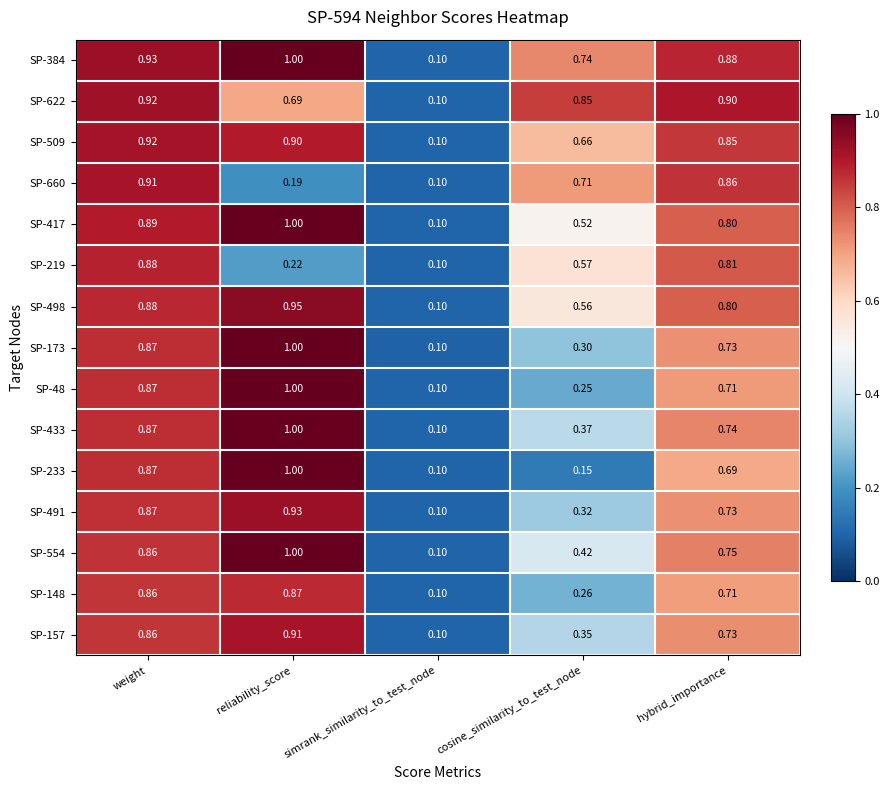

At which category is the sum across all series the highest?

weight